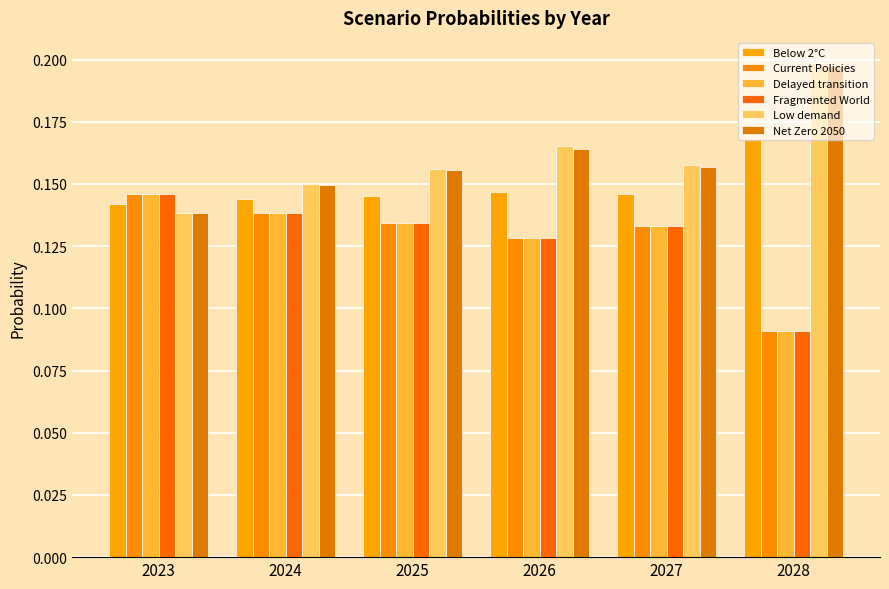

What is the minimum value for Fragmented World?

0.1